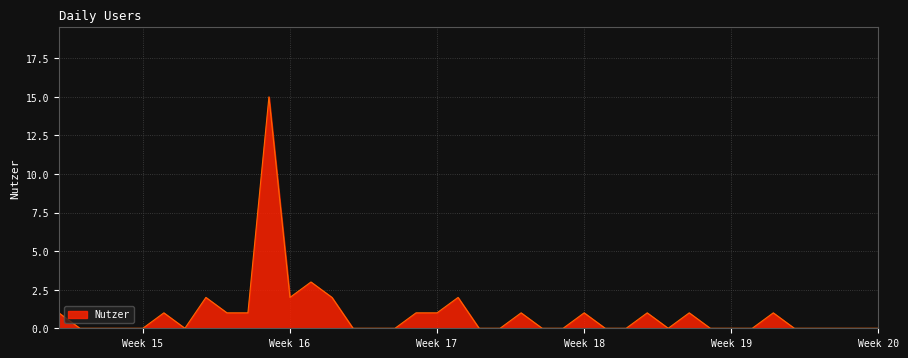

Reading right to left, transcribe all the data shown in this chart.

0	0	0	0	0	1	0	0	0	1	0	1	0	0	1	0	0	1	0	0	2	1	1	0	0	0	2	3	2	15	1	1	2	0	1	0	0	0	0	1